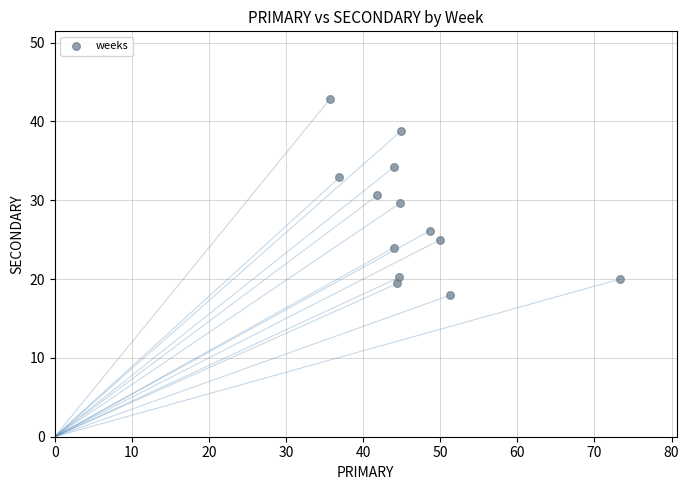

What is the range of Y values (max minus min)?

24.9